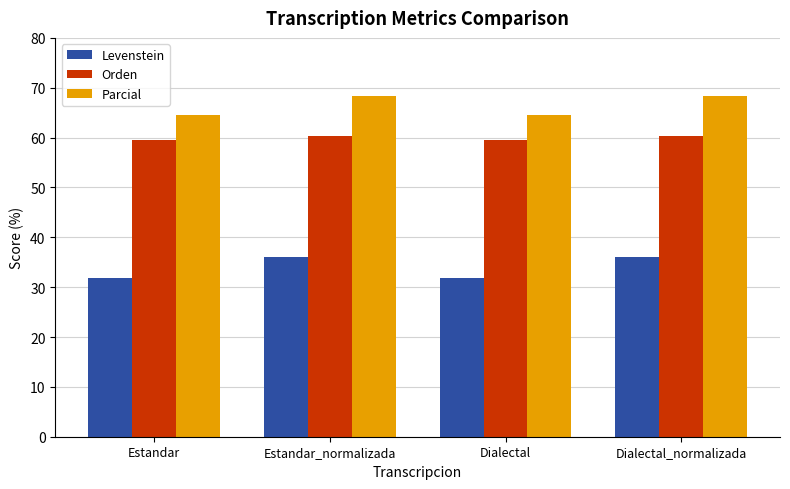

How many categories are shown in the chart?

4